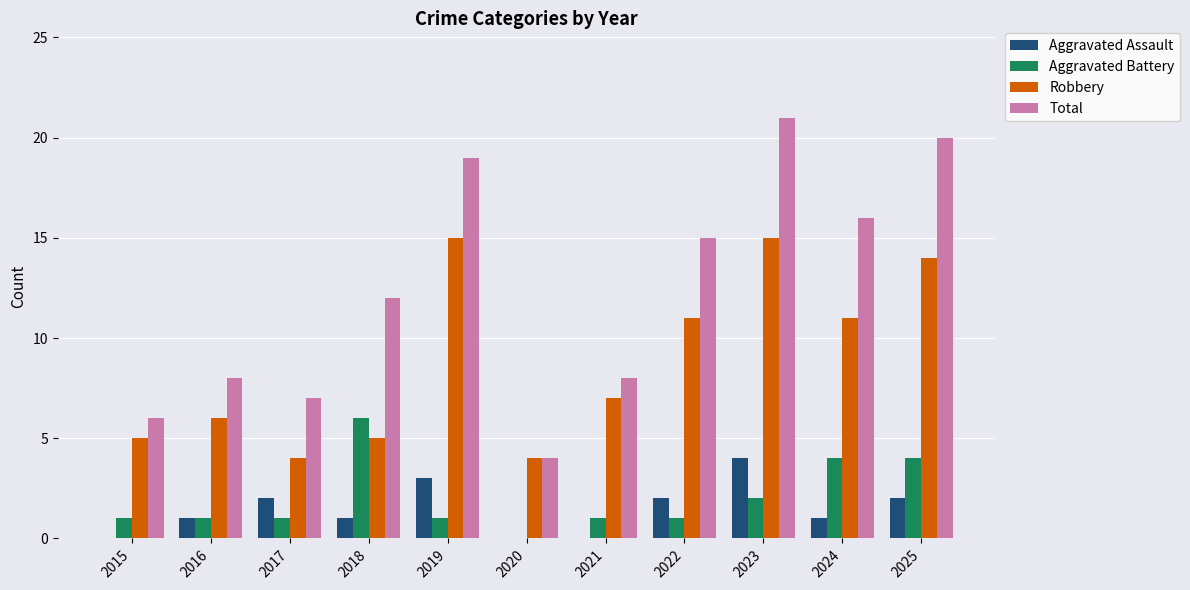

Are the bars horizontal?

No